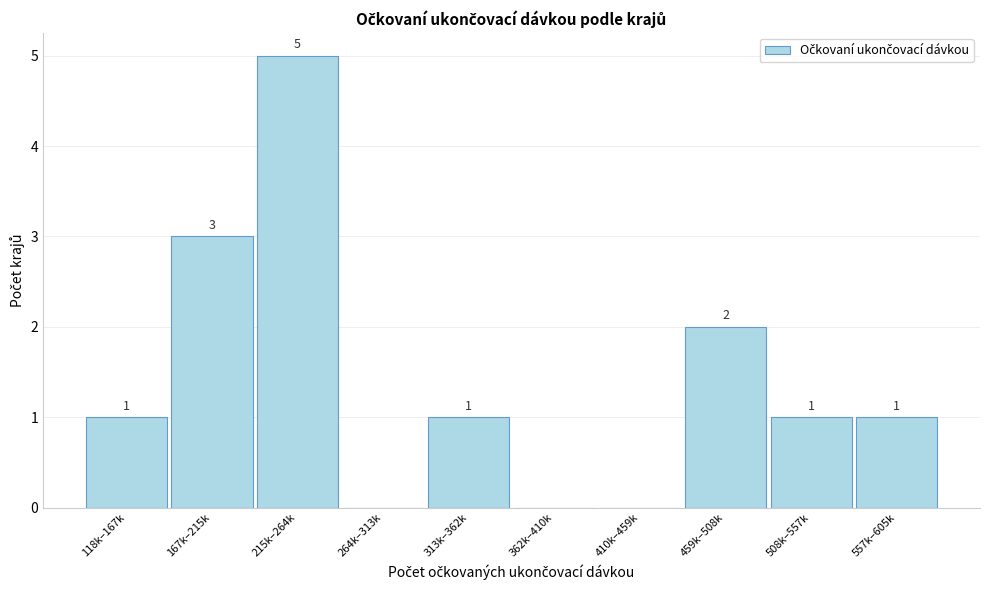

Reading left to right, what are all the values shown in this chart?

118k–167k=1	167k–215k=3	215k–264k=5	264k–313k=0	313k–362k=1	362k–410k=0	410k–459k=0	459k–508k=2	508k–557k=1	557k–605k=1